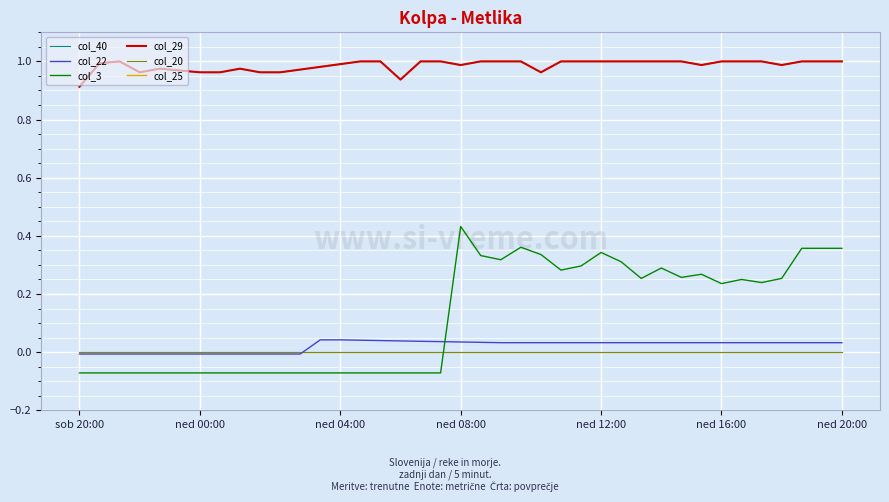

What is the sum of all col_25 values?

38.4